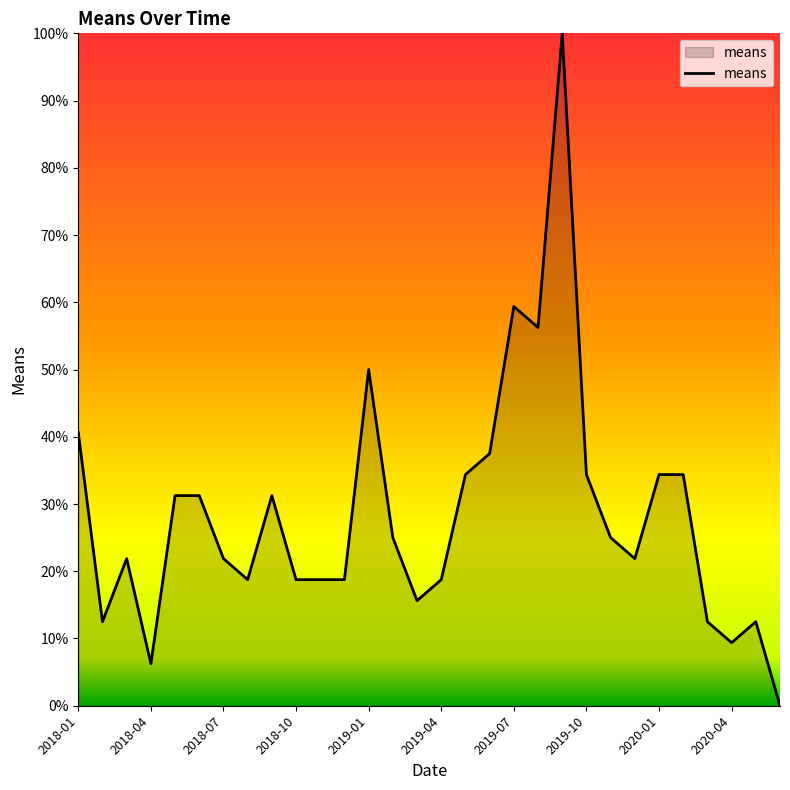

What is the difference between the maximum and minimum values?

100.0